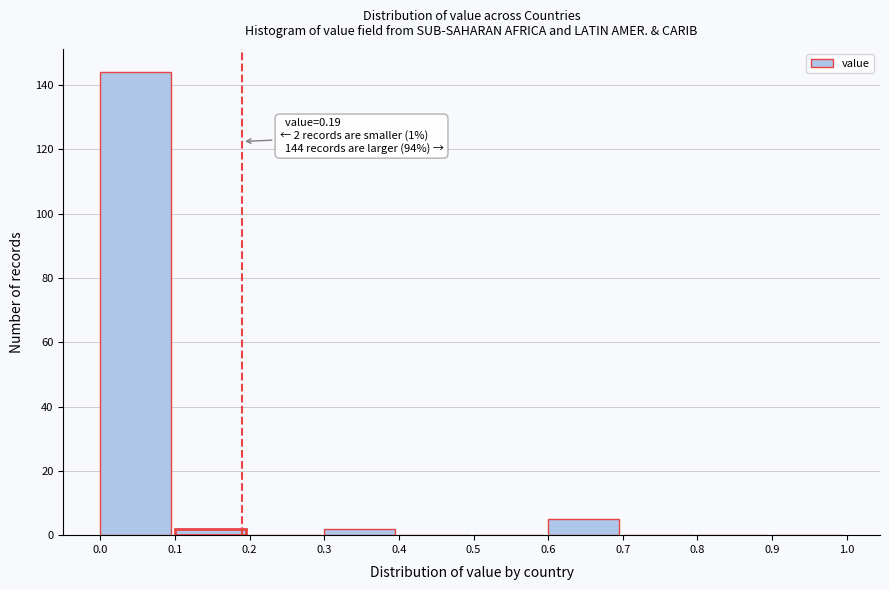

Over which range of the x-axis is the bar tallest?

0.0 to 0.1